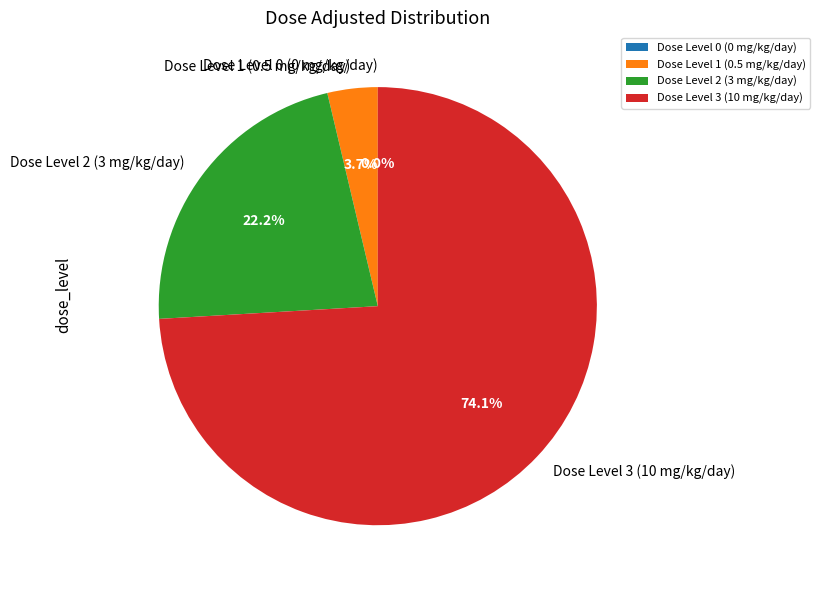

Does any single category account for the majority?

Yes